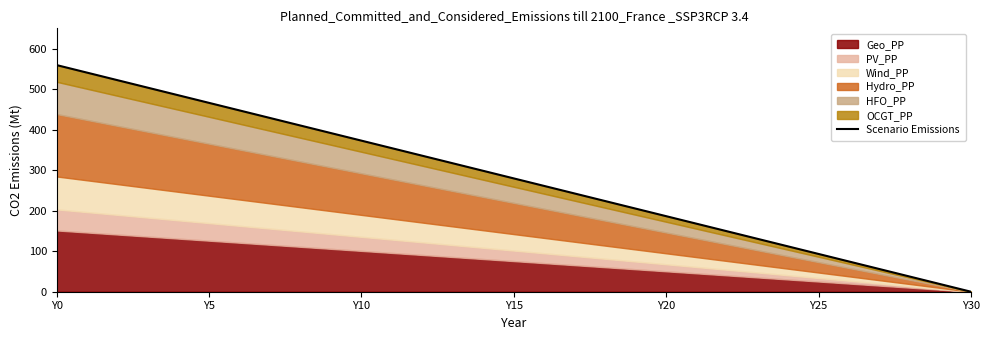

Between Y20 and 14, which is larger?

Y20